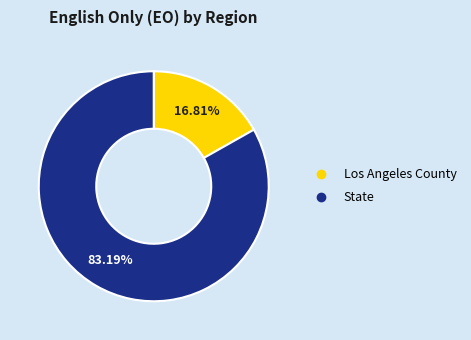

Is there any slice that represents more than half of the pie?

Yes